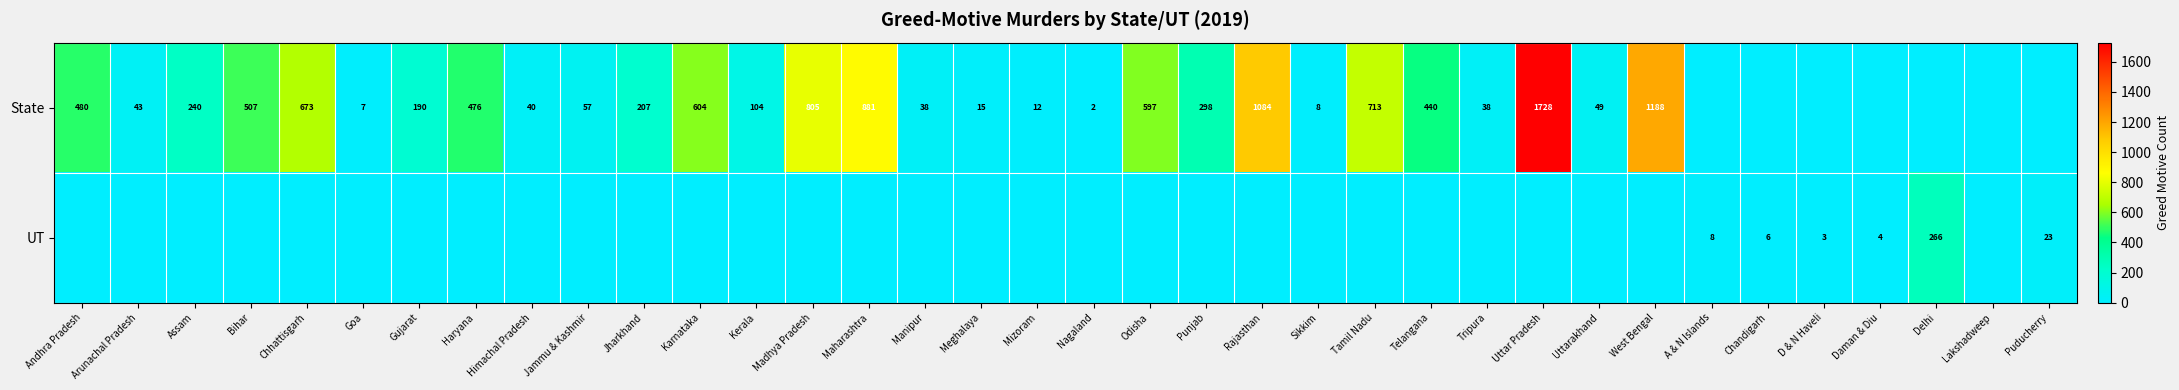

What is the difference between the State values at Manipur and Mizoram?

26